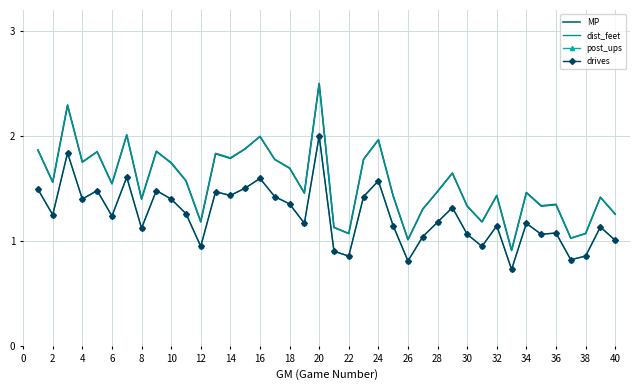

True or false: dist_feet and drives cross at least once.

False